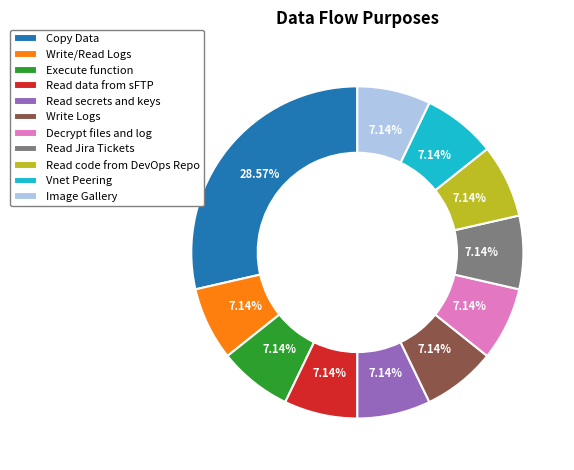

True or false: Image Gallery accounts for 7% of the total.

True